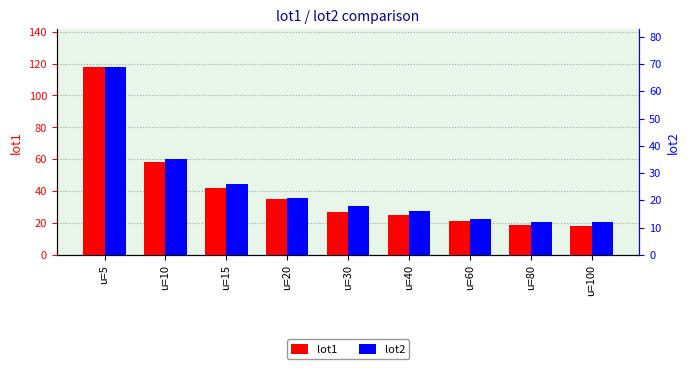

The lot2 series shows 69 at u=5. True or false?

True